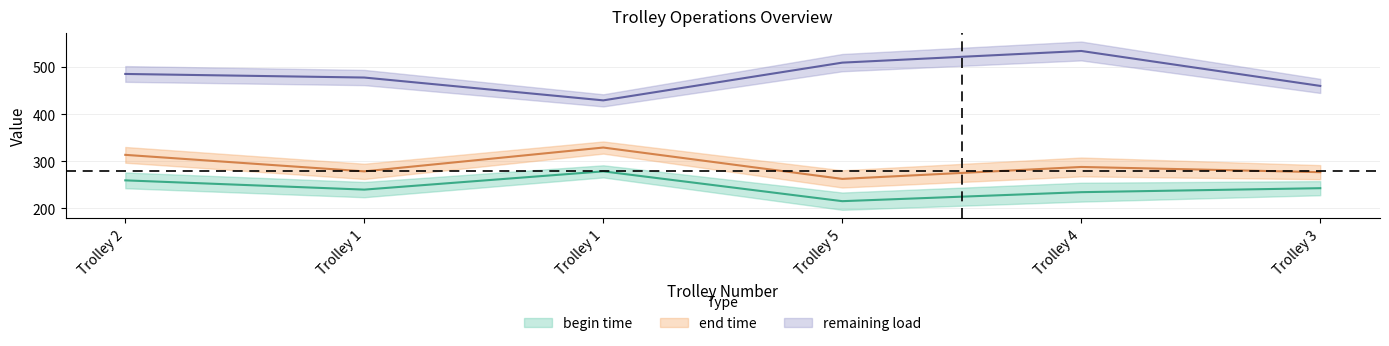

What is the difference between the second highest and minimum values in the remaining load series?

80.0